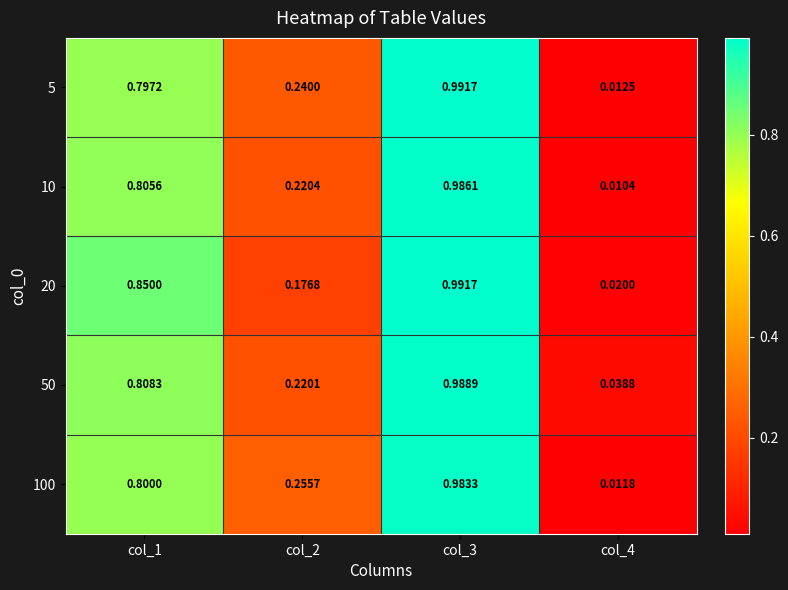

Is the value of 50 at col_1 greater than the value of 100 at col_3?

No